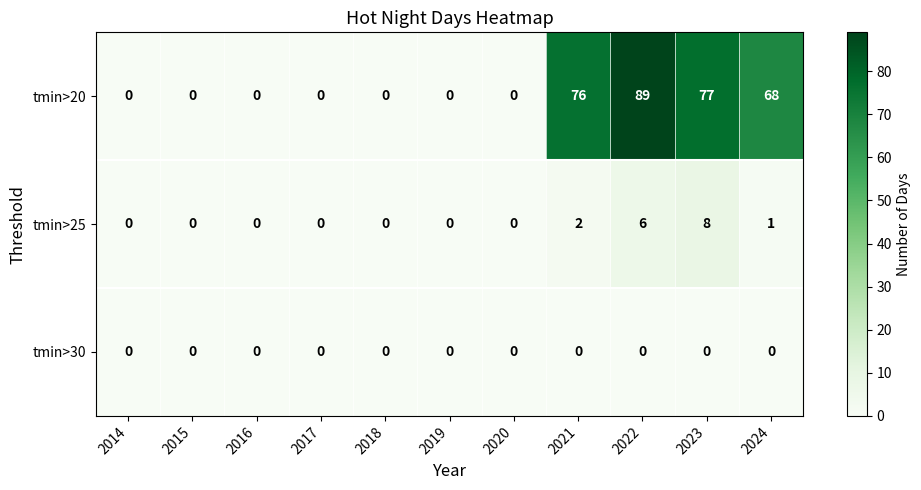

What is the difference between the maximum and minimum values in the tmin>25 series?

8